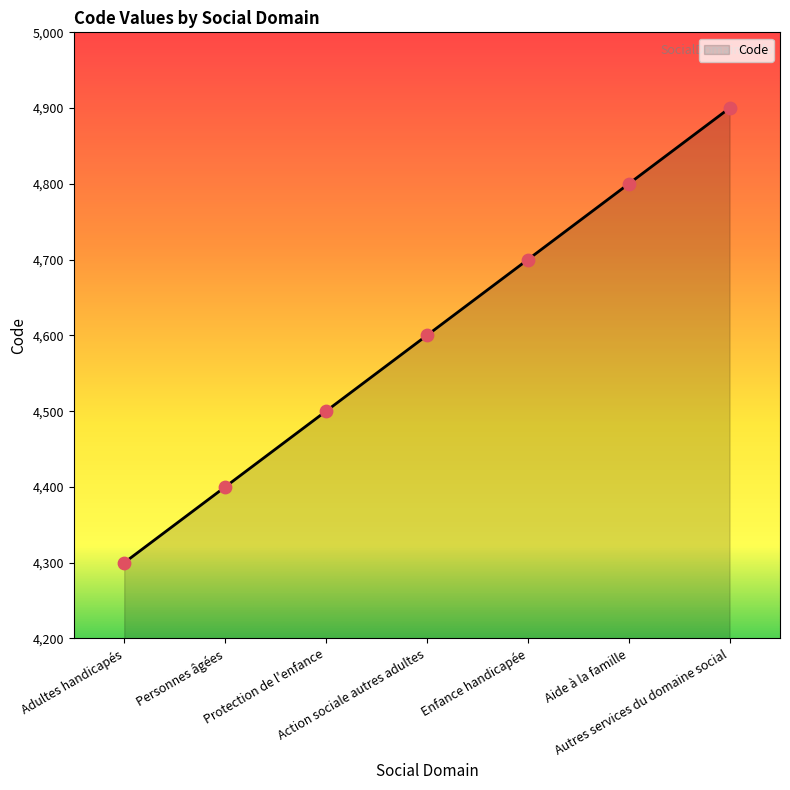

What is the ratio of the value at Autres services du domaine social to the value at Adultes handicapés?

1.1